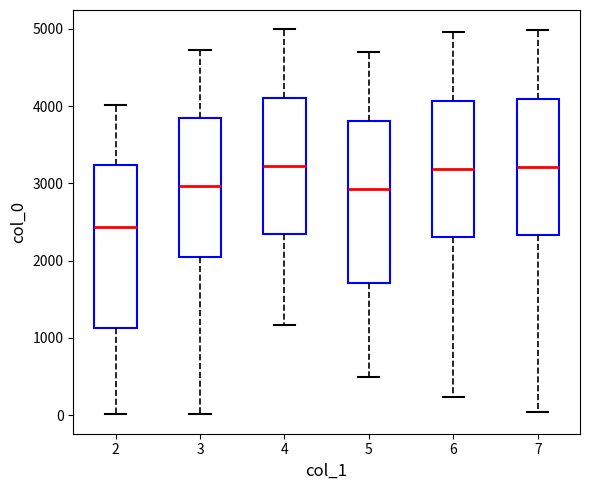

Where is the upper edge of the box at x = 7 on the y-axis? The values are not printed on the chart, so give them approximately, as read against the axis.

4100